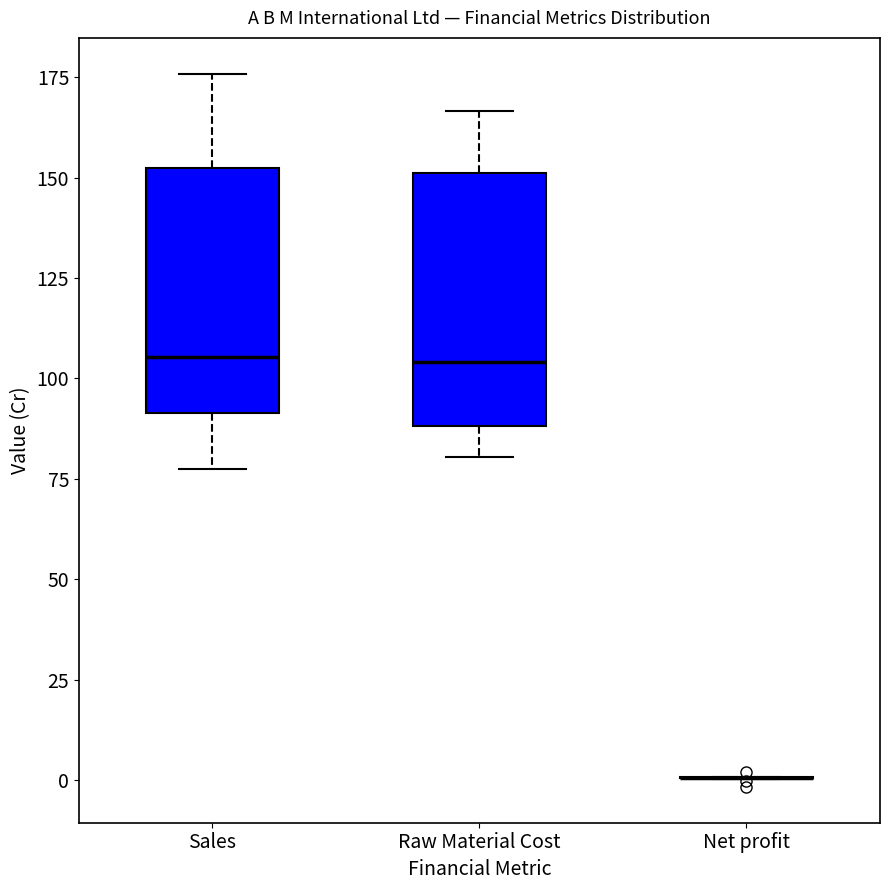

Reading left to right, transcribe this box plot: for each box, give where its median line is, the range the box spans, and where its two whiskers end, as read against the y-axis. The values are not printed on the chart, so give them approximately, as read against the axis.

Sales: median 105, box 90 to 150, whiskers 75 to 175
Raw Material Cost: median 105, box 90 to 150, whiskers 80 to 165
Net profit: box collapsed to a line at 0, whiskers 0 to 0